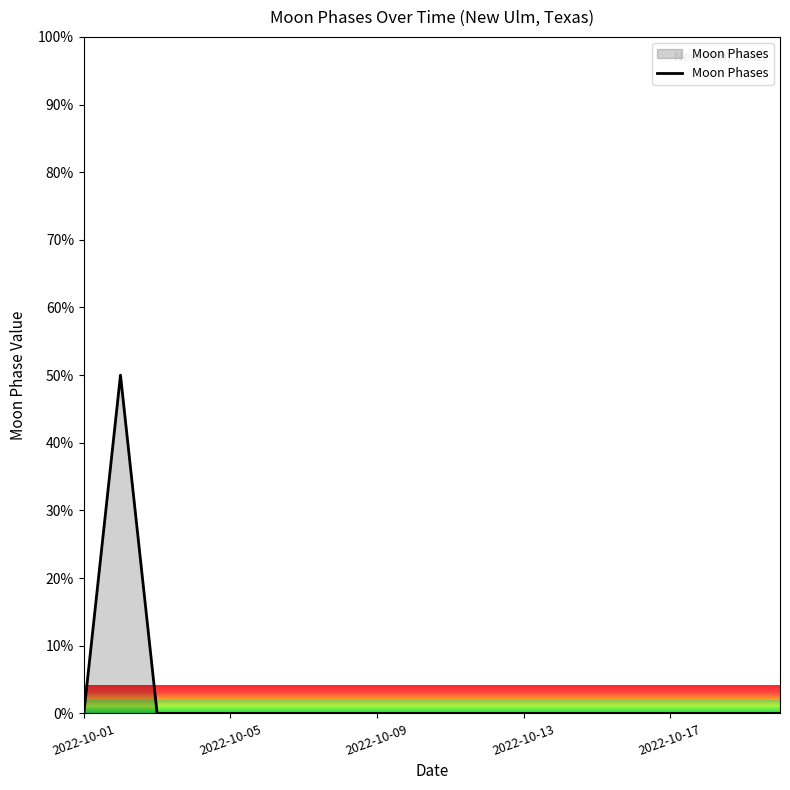

What is the maximum value shown in the chart?

50